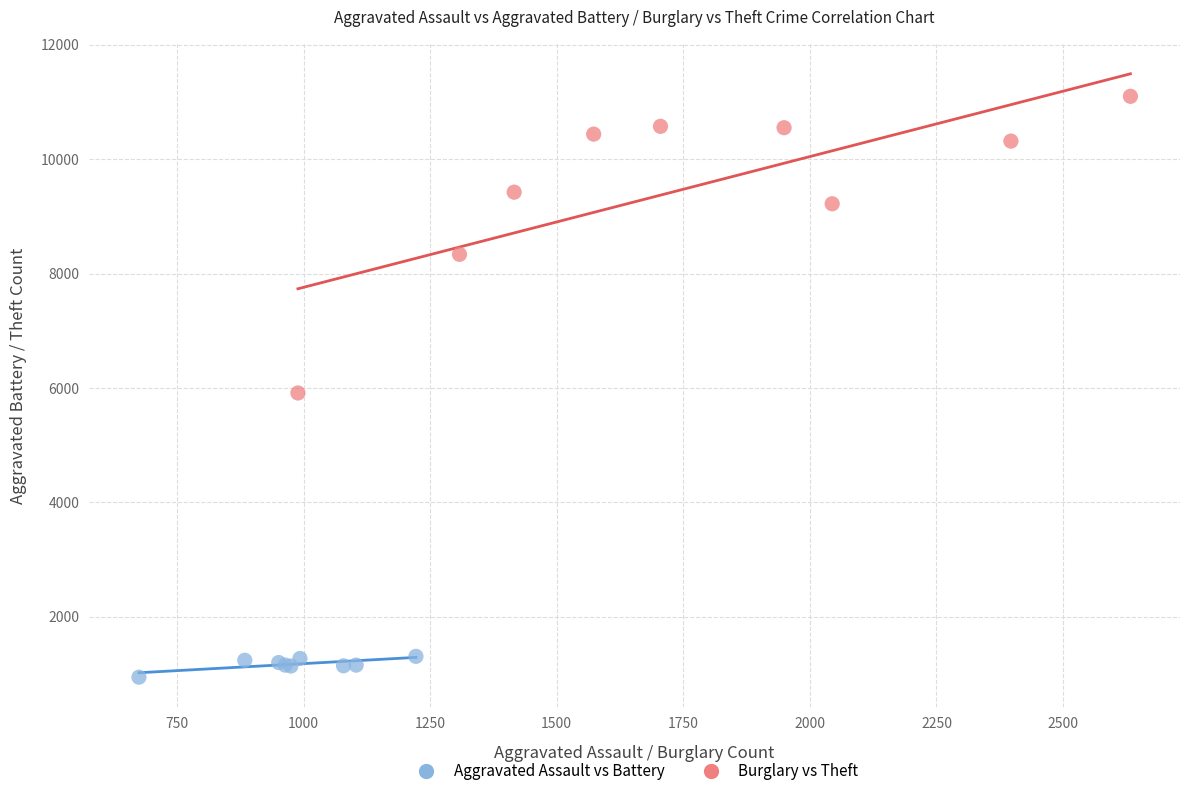

What are all the series names shown in the legend?

Aggravated Assault vs Battery, Burglary vs Theft